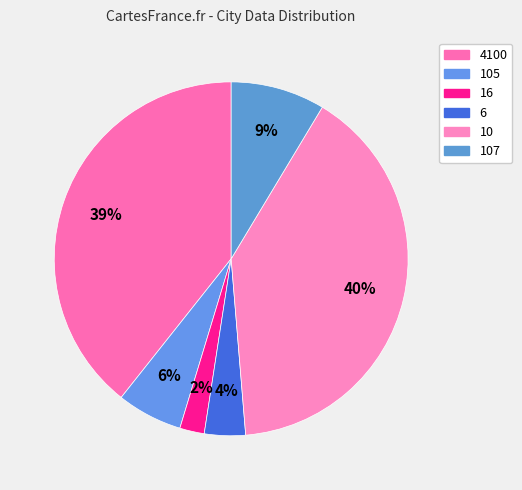

Count the number of slices in the pie.

6